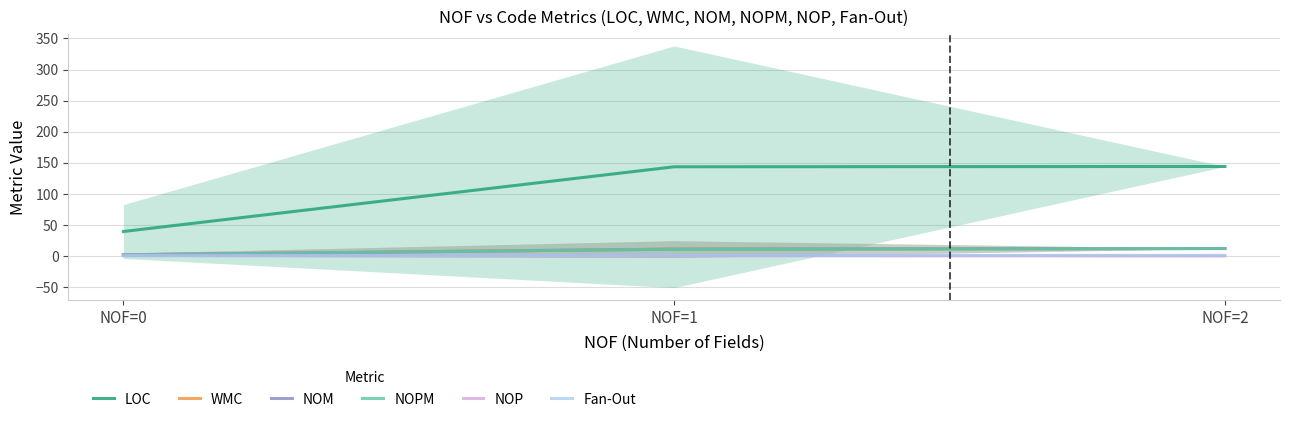

Is it true that Fan-Out equals 0.3 at NOF=0?

True